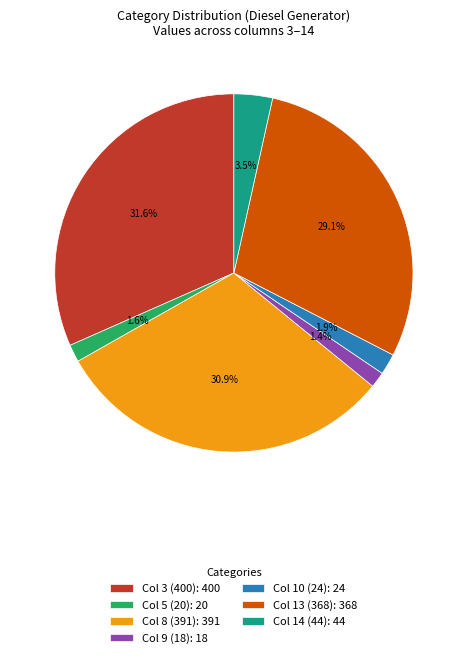

Is there any slice that represents more than half of the pie?

No